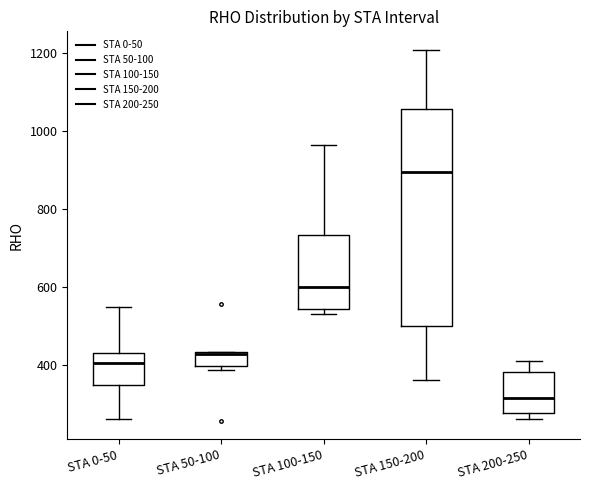

Comparing the boxes themselves (not the whiskers), which one is the tallest?

STA 150-200